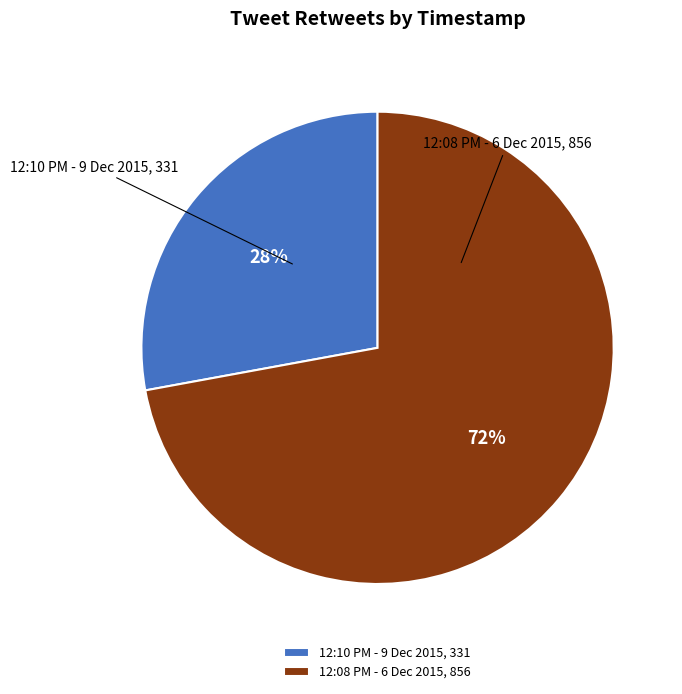

Is the sum of 12:08 PM - 6 Dec 2015, 856 and 12:10 PM - 9 Dec 2015, 331 greater than half?

Yes